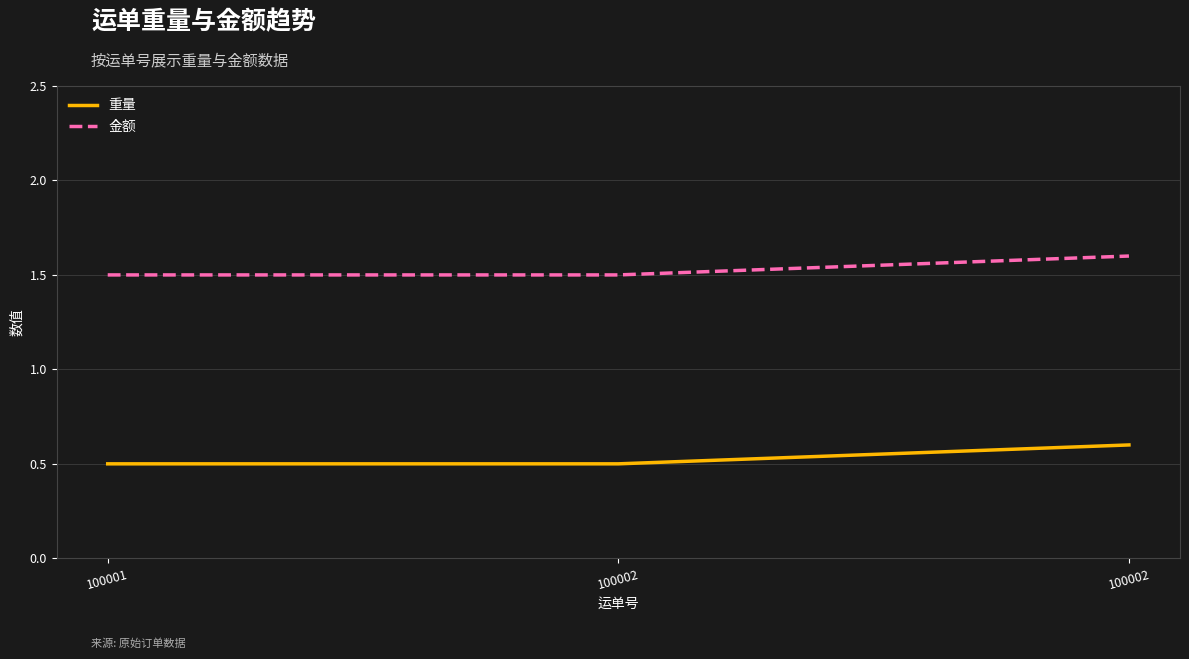

How many lines are shown in the chart?

2